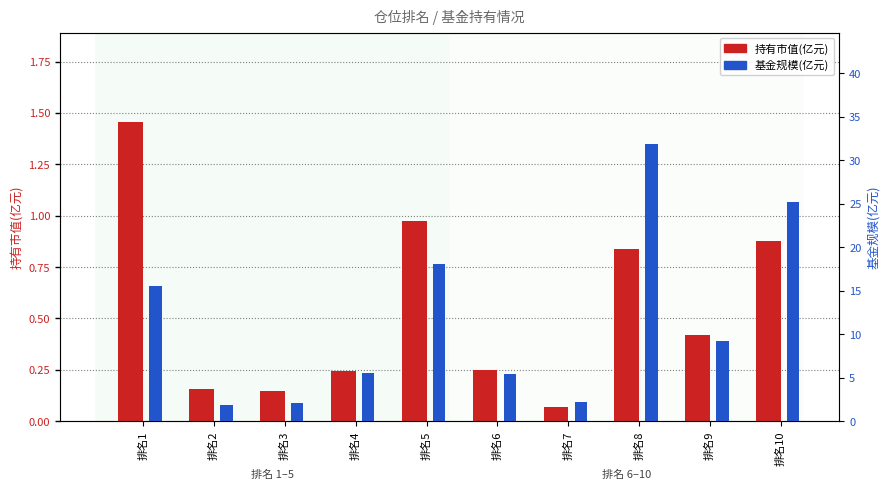

What is the total value across all series at 排名6?

5.7